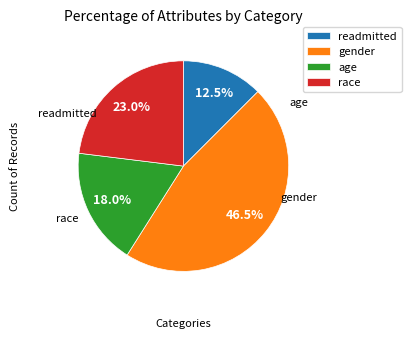

To the nearest percent, what is the combined percentage of race and readmitted?

36%